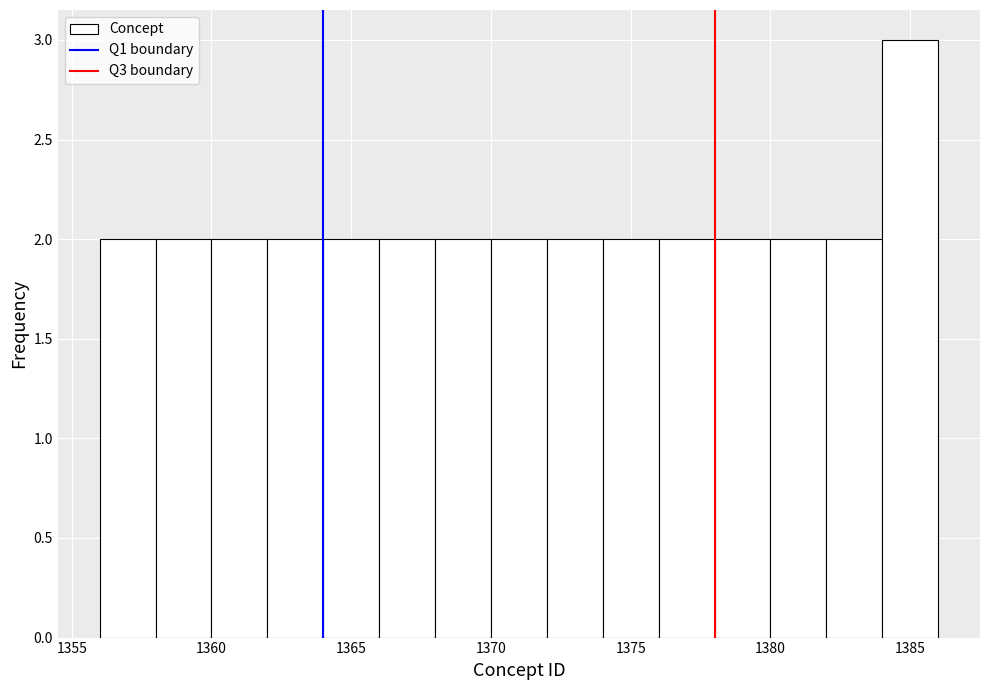

What is the height of the bar covering 1370 to 1372 on the x-axis? The values are not printed on the chart, so give them approximately, as read against the axis.

2